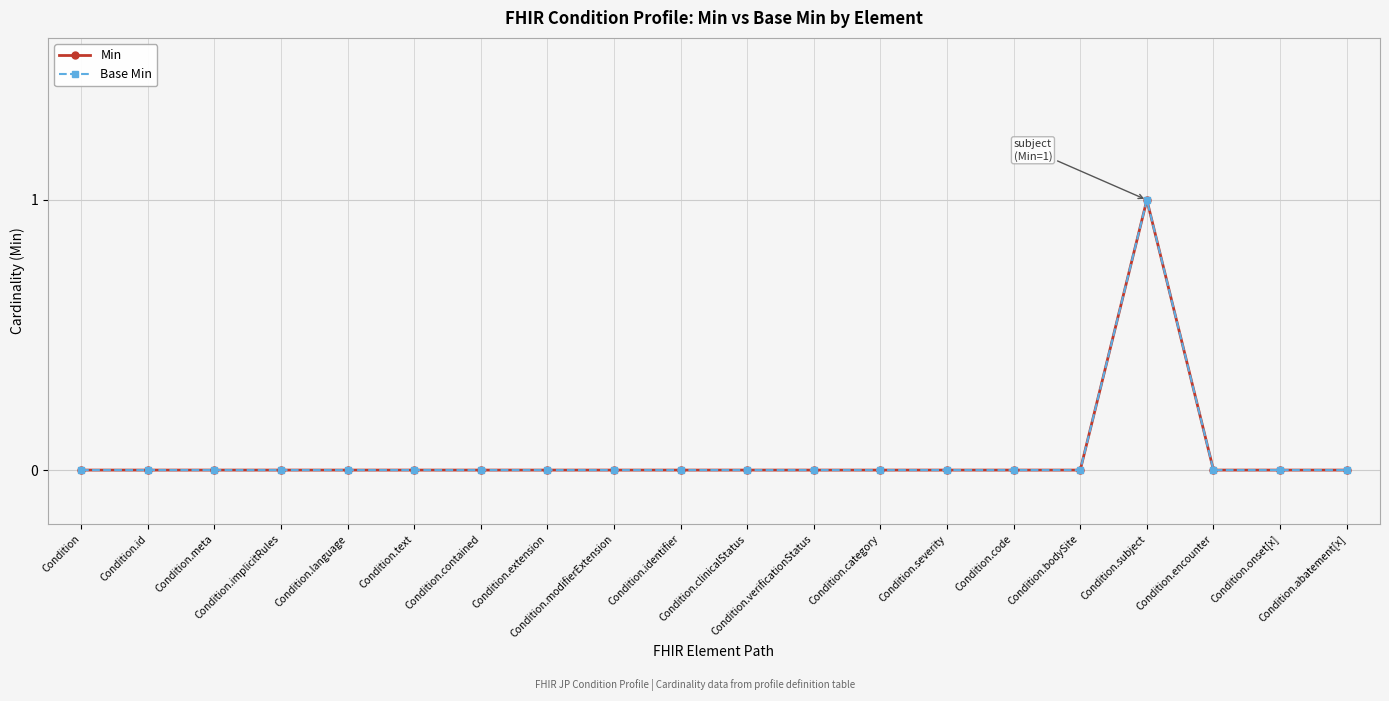

Is this an area chart (filled region under the line)?

No